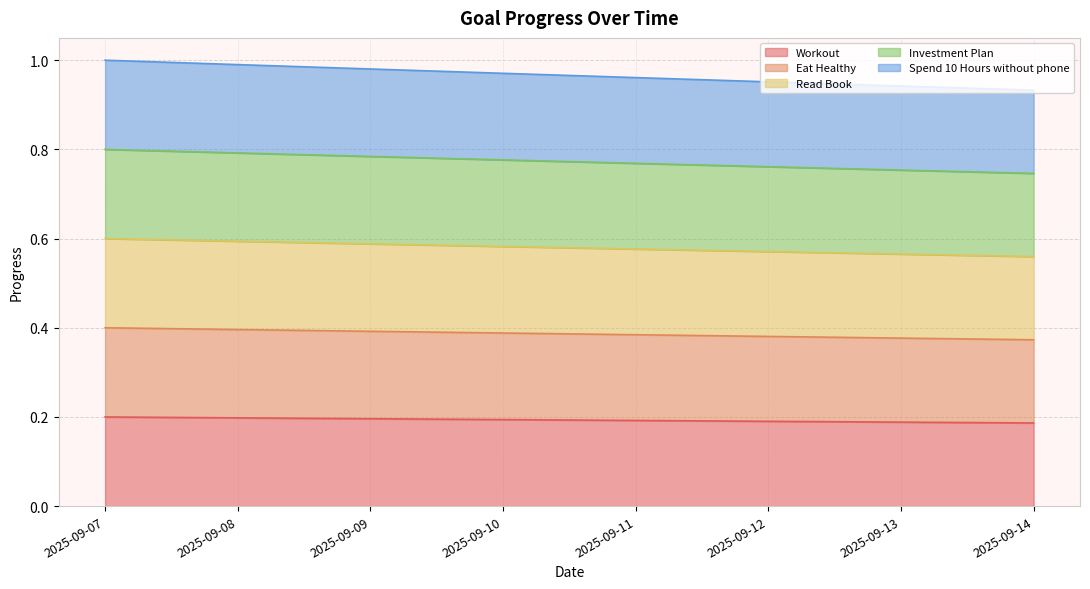

At 2025-09-14, list the series in order from smallest to largest.

Workout, Eat Healthy, Read Book, Investment Plan, Spend 10 Hours without phone